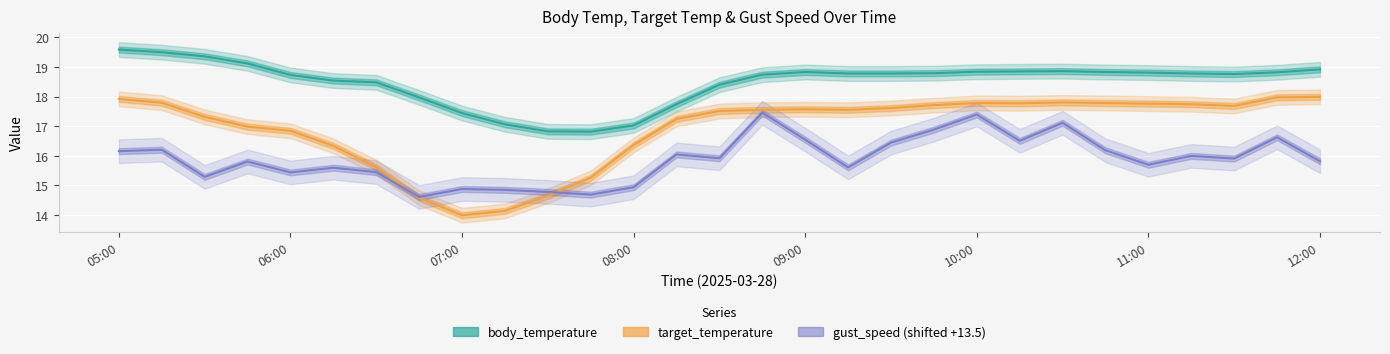

What is the value of the body_temperature point at the 27th from the left?

18.8